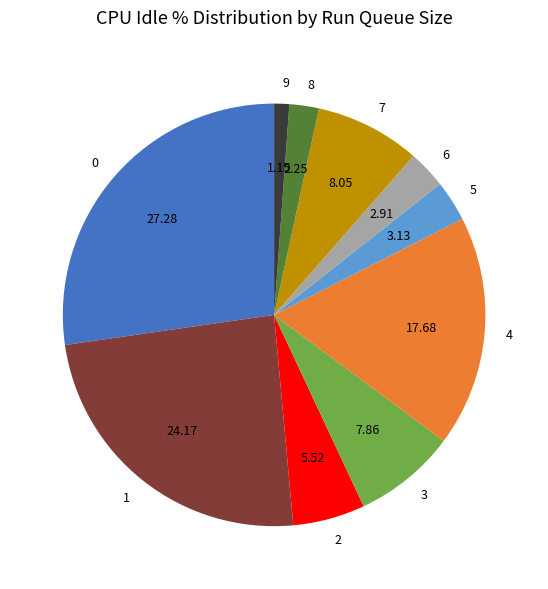

Is 6 the majority of the pie?

No